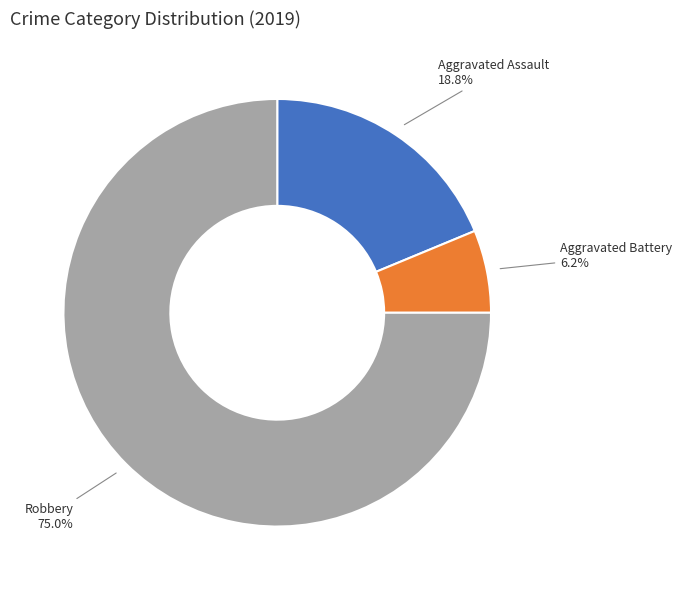

Between Aggravated Assault and Robbery, which is larger?

Robbery